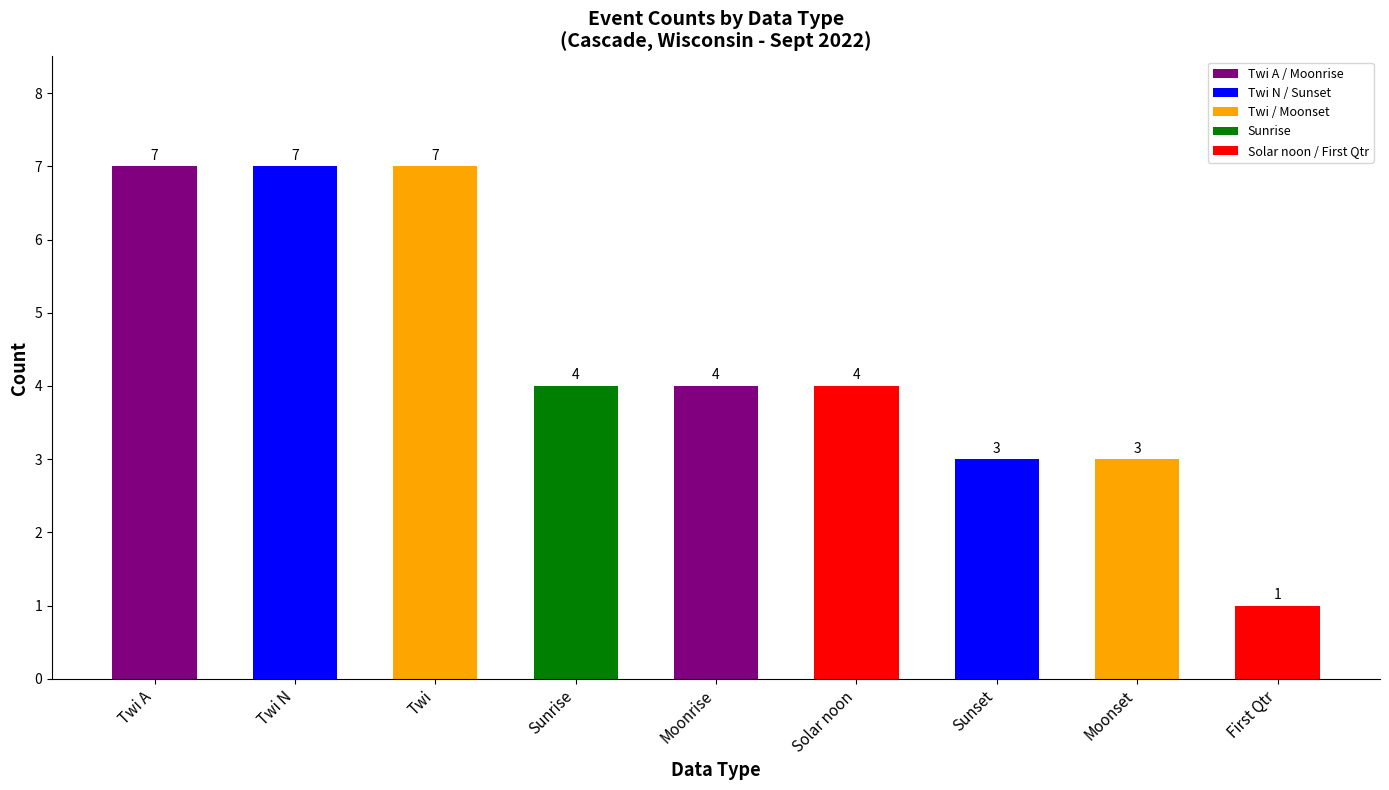

At which category does the chart reach its minimum across all series?

First Qtr